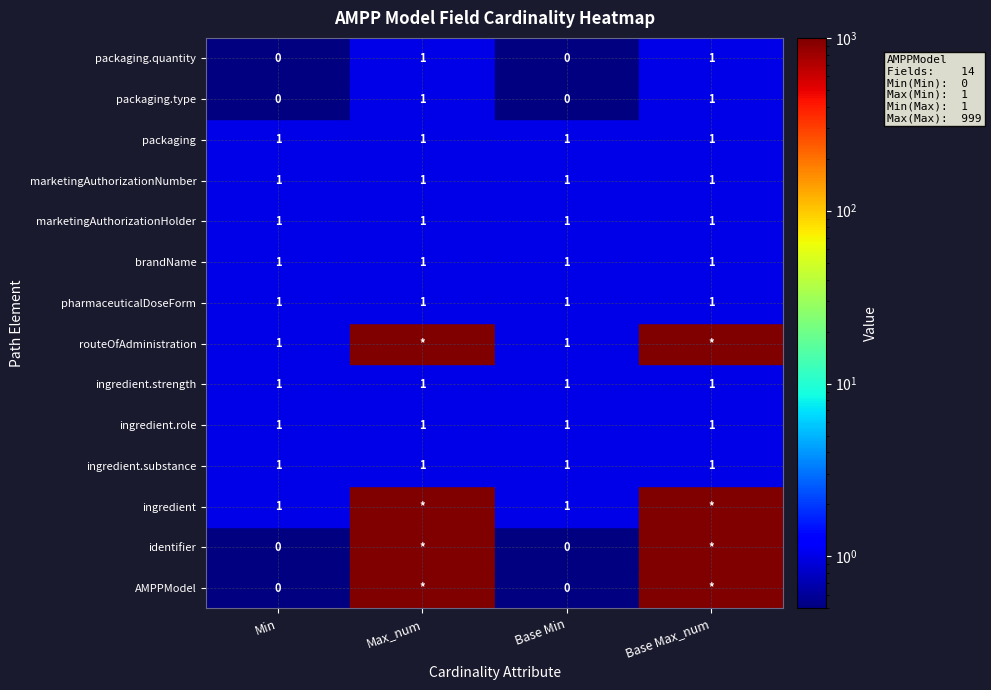

What is the difference between the Min values at 1 and 7?

1